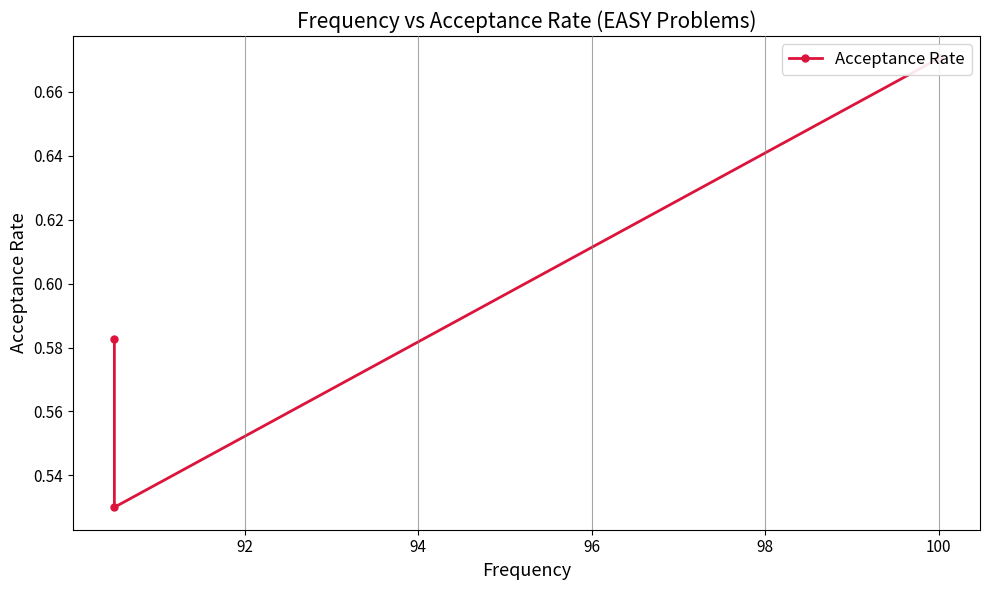

What is the value of the 2nd point from the left?

0.5